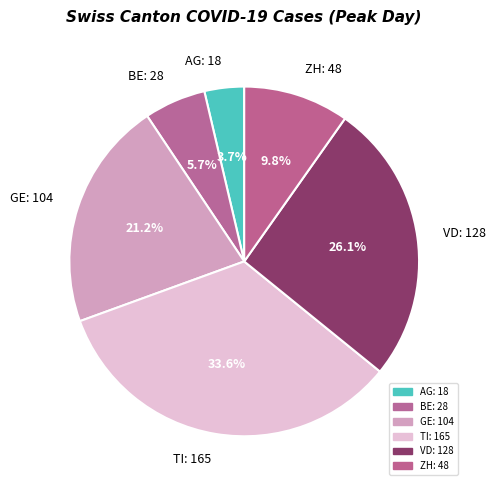

How many slices are in this pie chart?

6